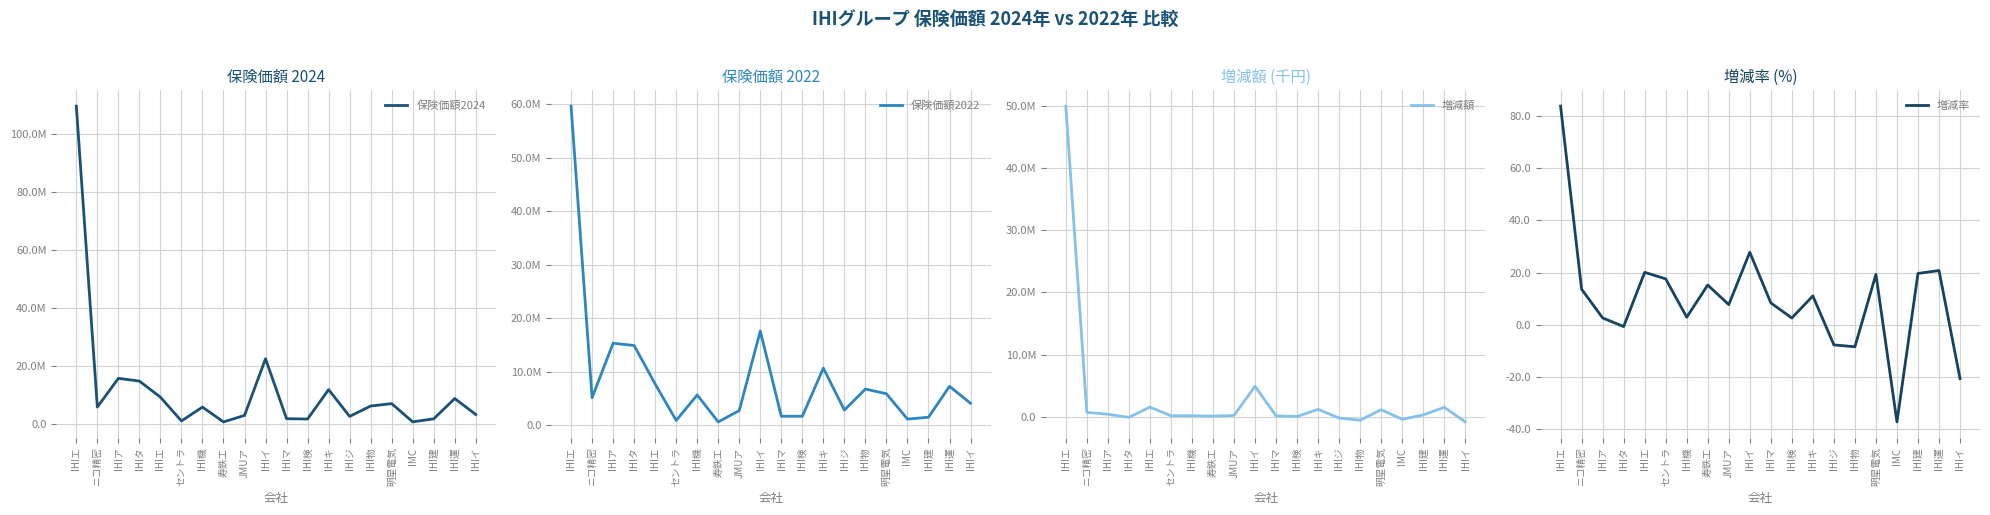

Where do 増減額 and 増減率 first cross each other?

IHIア and IHIタ